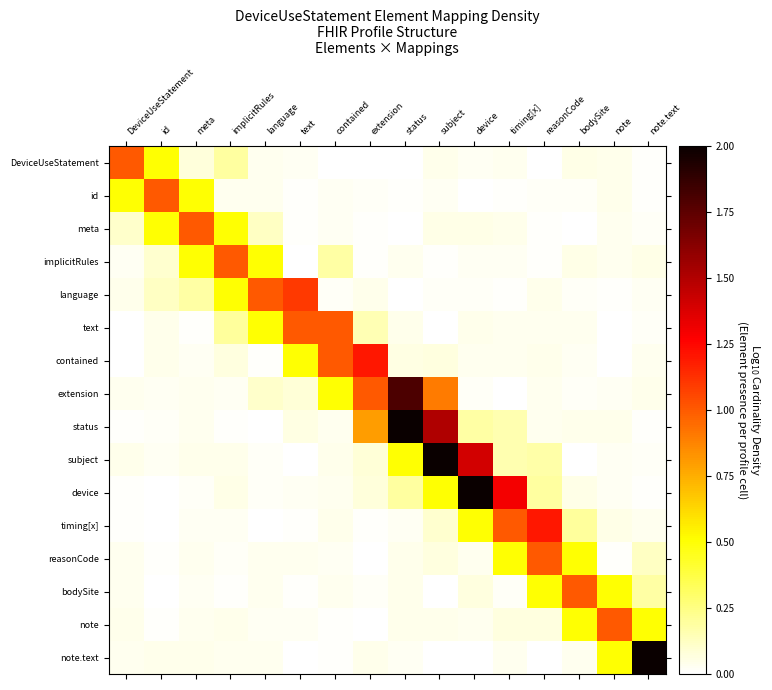

What is the total value across all series at note.text?

3.1